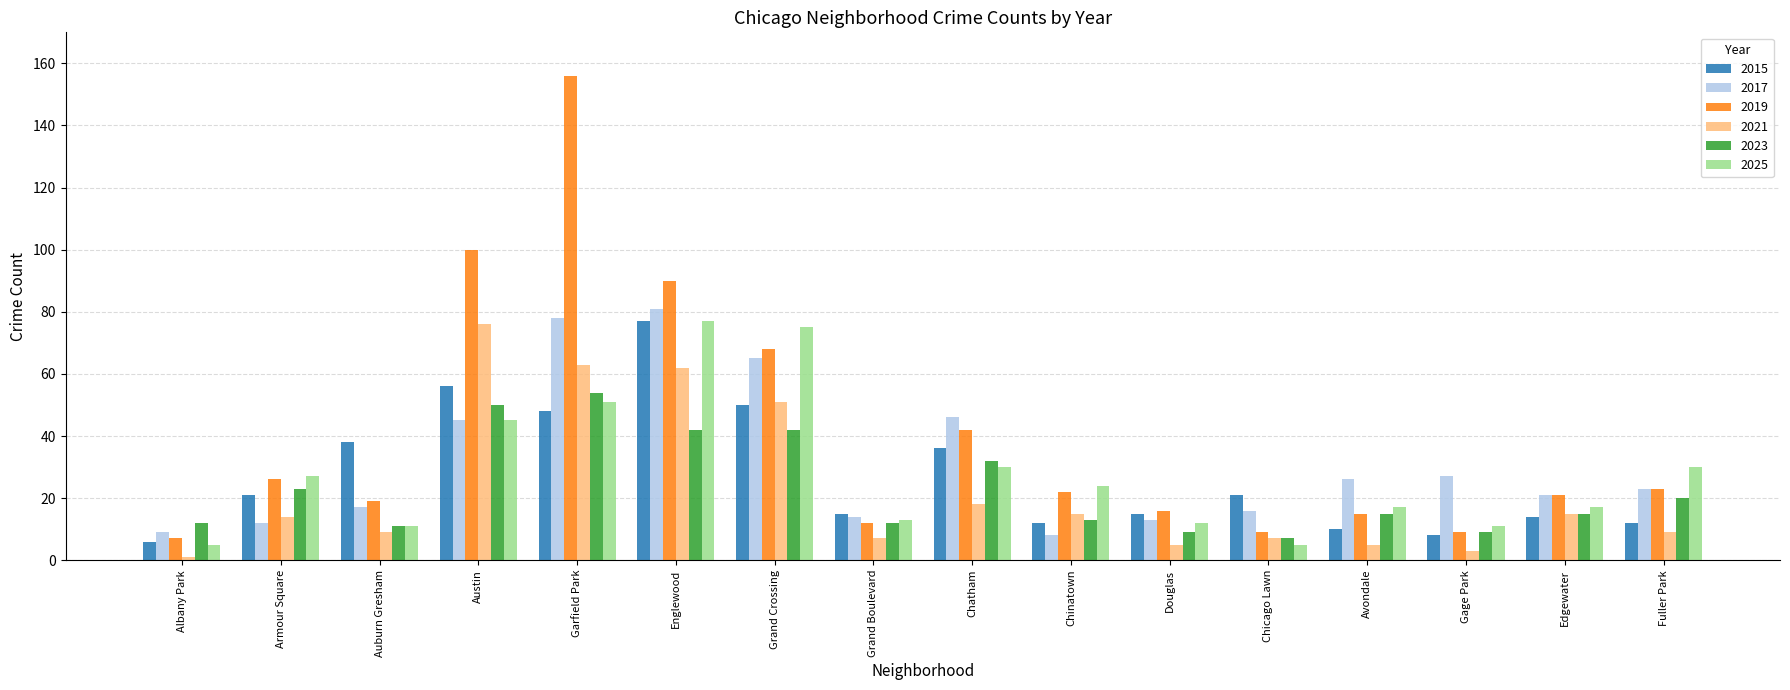

Which series has the largest range (max minus min)?

2019